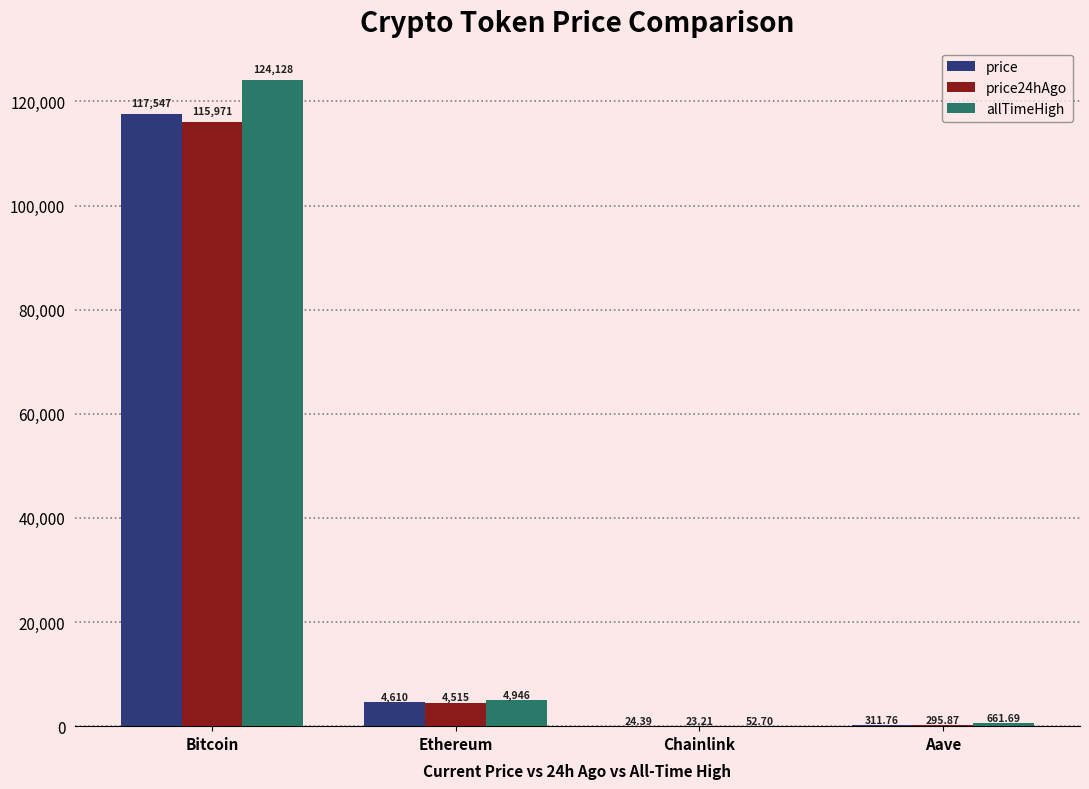

Are the bars grouped side by side (vs. stacked)?

Yes